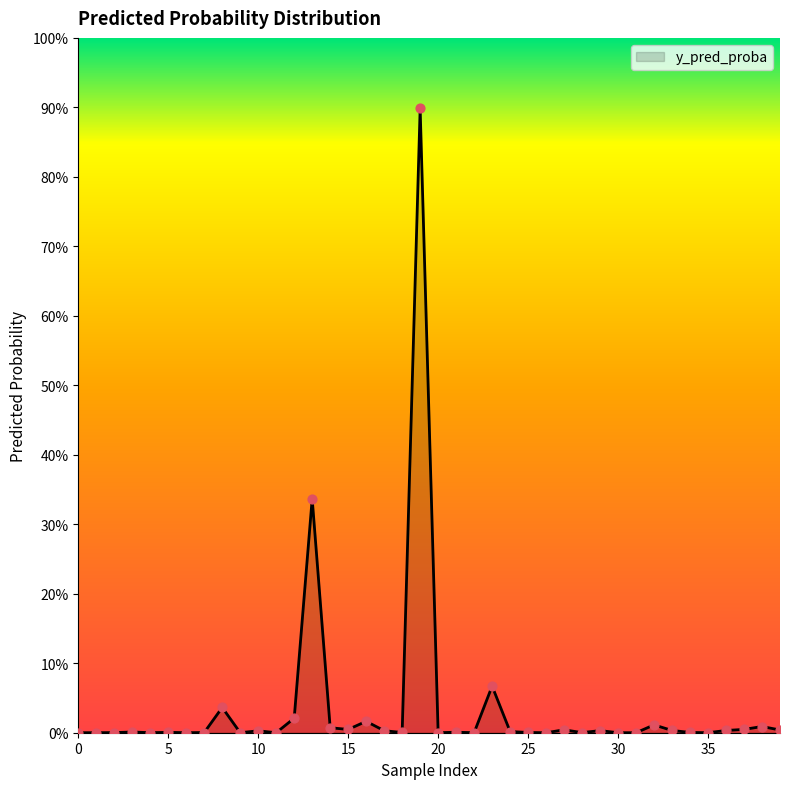

Is this an area chart (filled region under the line)?

Yes